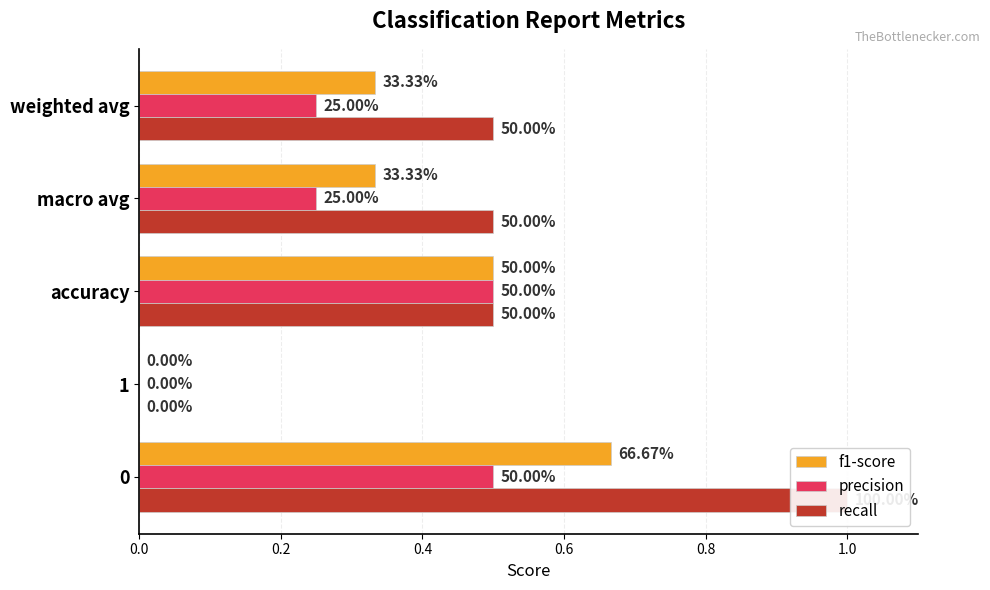

What is the approximate value of recall at weighted avg?

0.5